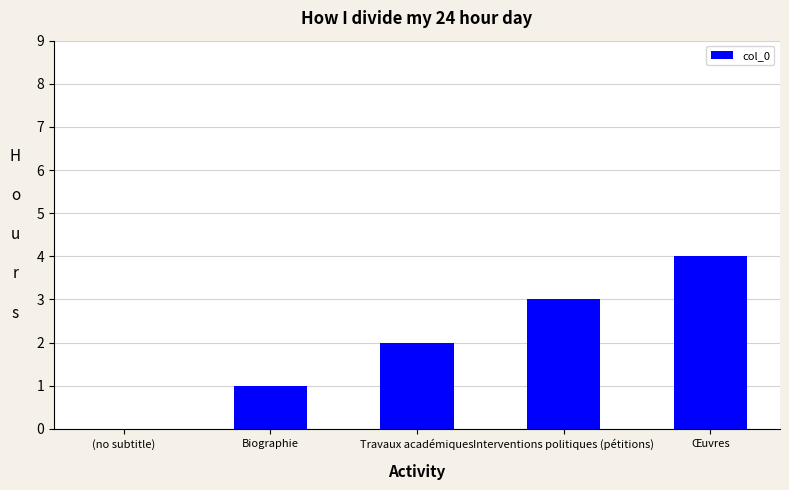

The chart shows a value of 3 at Travaux académiques. True or false?

False